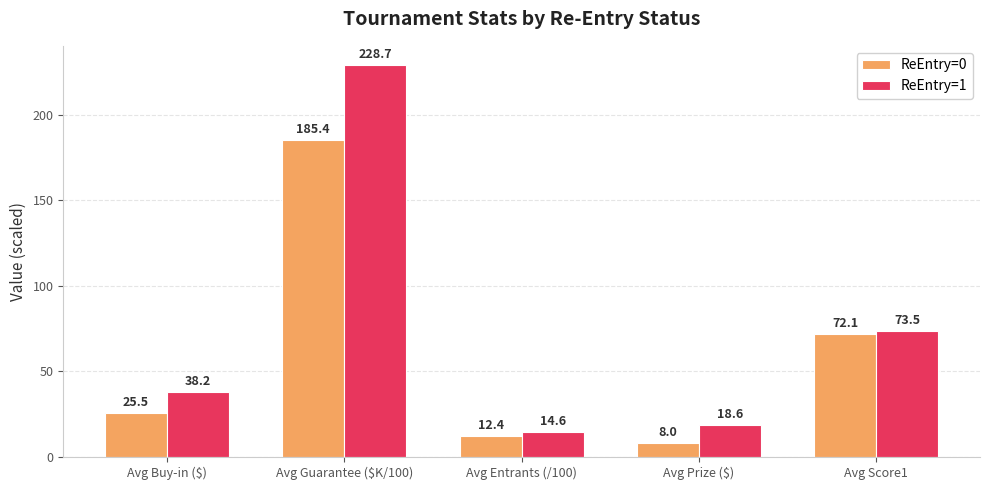

What is the sum of all ReEntry=0 values?

303.4